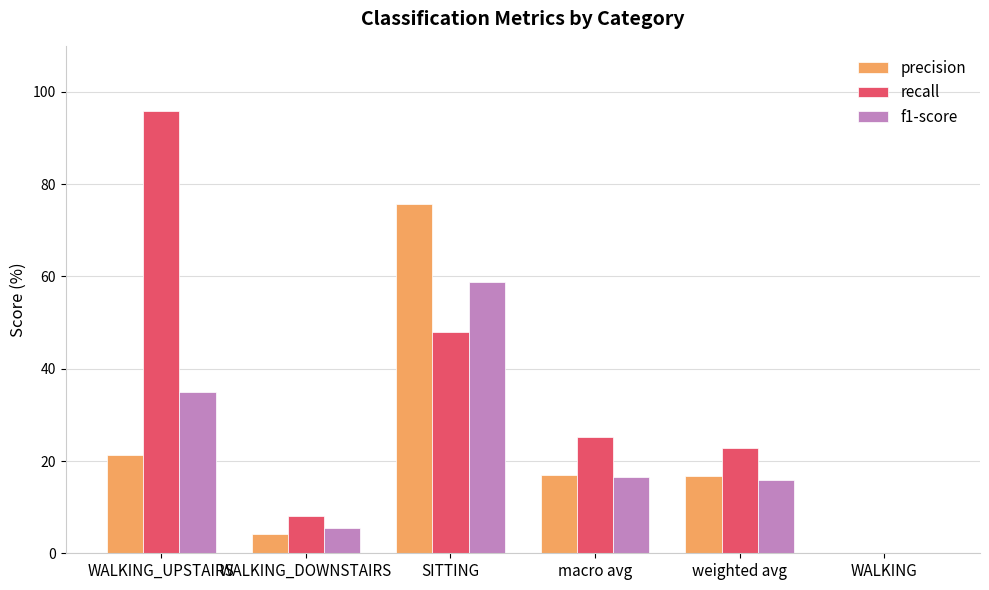

Between WALKING_DOWNSTAIRS and WALKING, which series saw the biggest shift?

recall